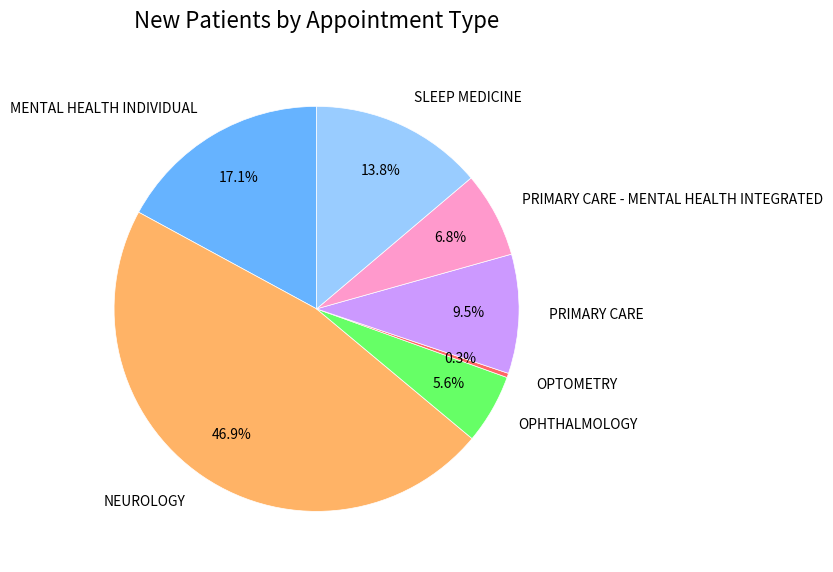

The NEUROLOGY slice represents 56% of the pie. True or false?

False